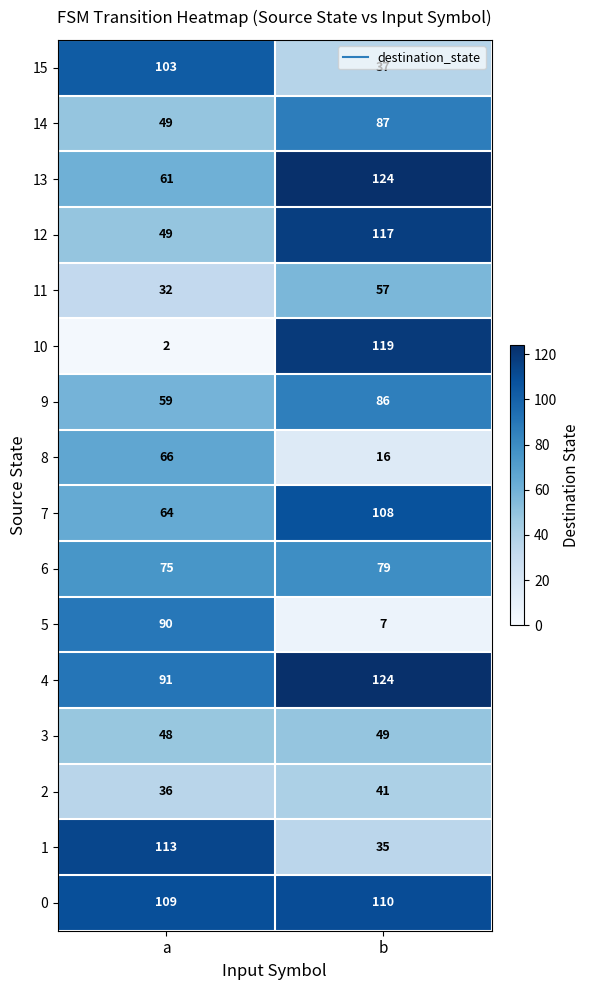

How many values in the 1 series are below 113?

1